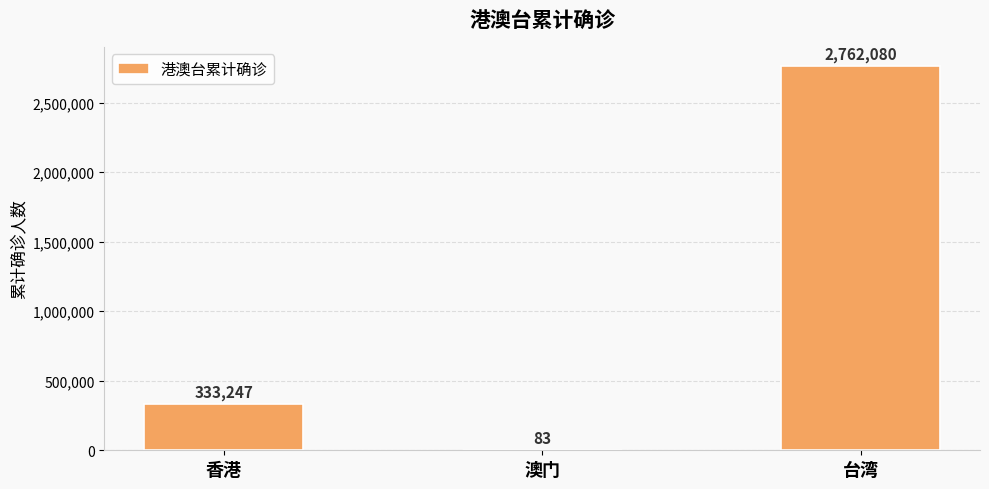

How many distinct data groups are displayed?

1